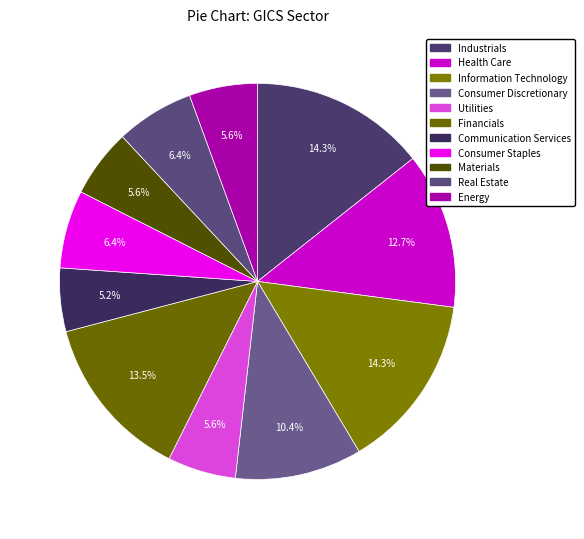

To the nearest percent, what portion does Financials represent?

14%